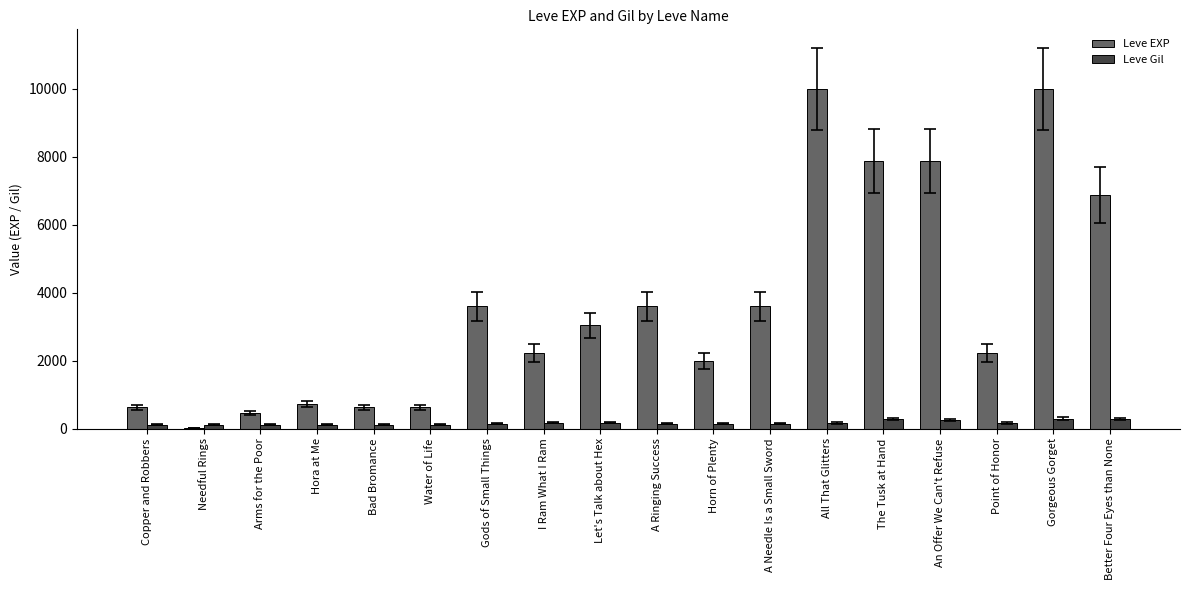

Is the value of Leve Gil at Gods of Small Things greater than the value of Leve EXP at The Tusk at Hand?

No